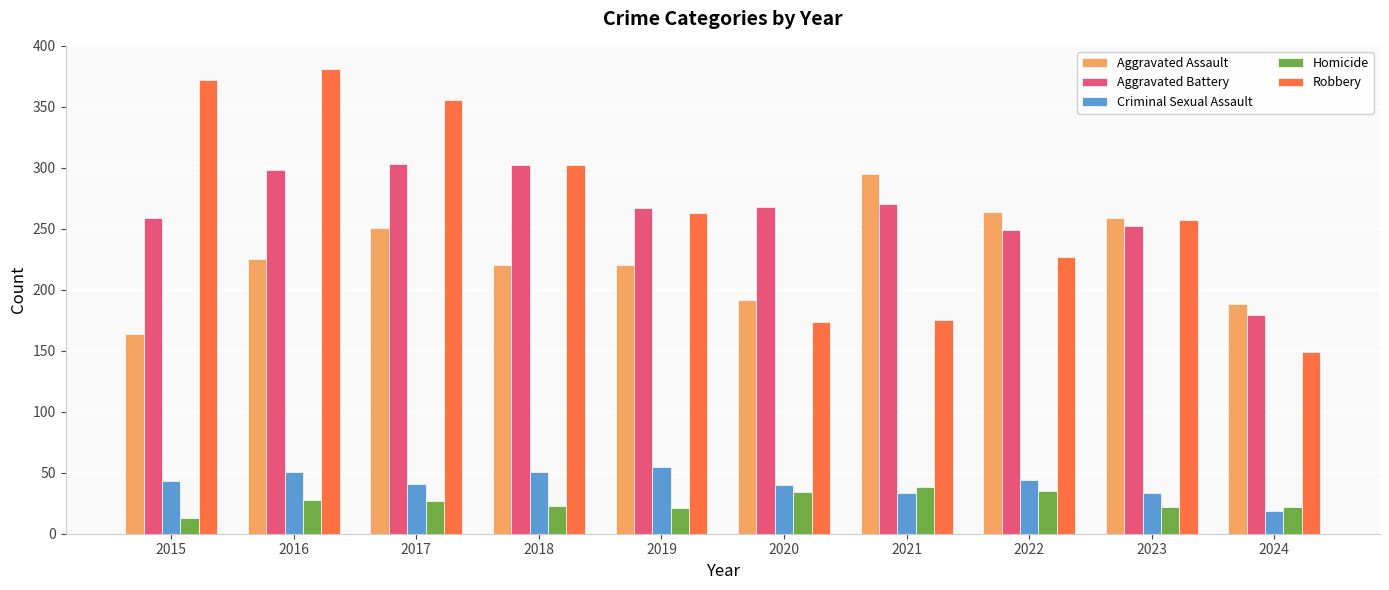

How many data points does each series have?

10